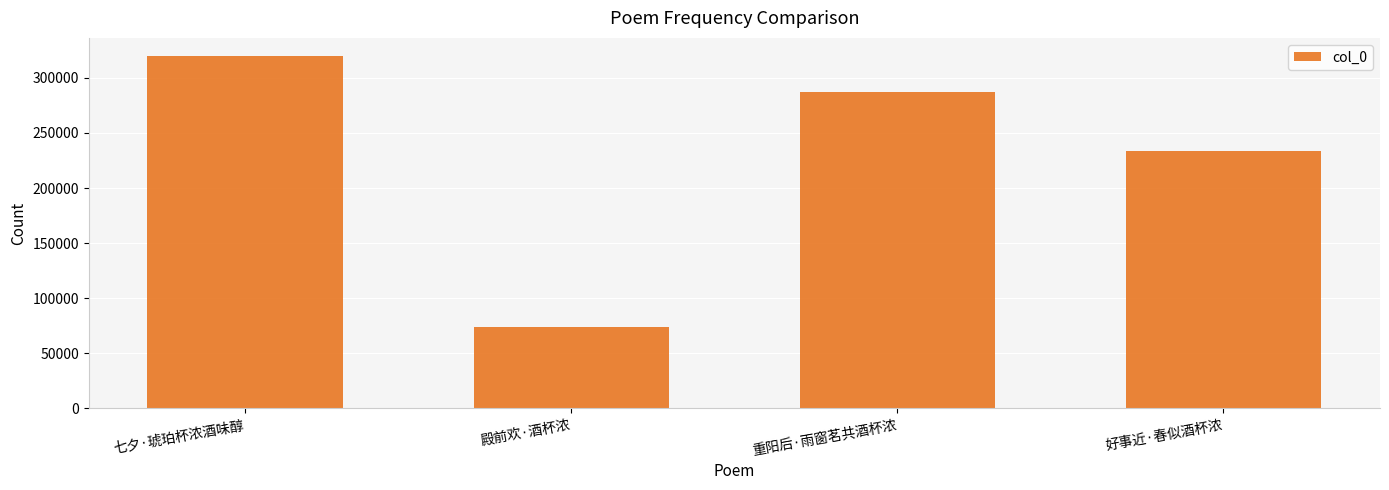

Which label corresponds to the smallest value in the chart?

殿前欢·酒杯浓